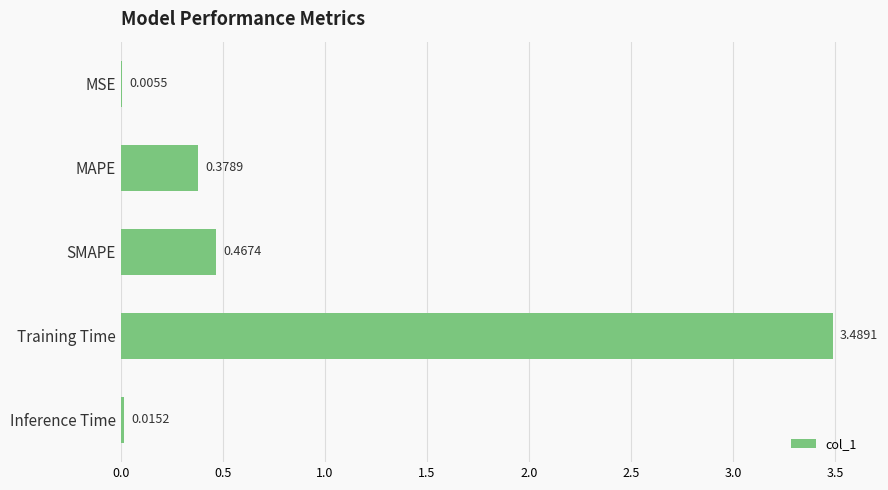

Which category has the highest value across all series?

Training Time